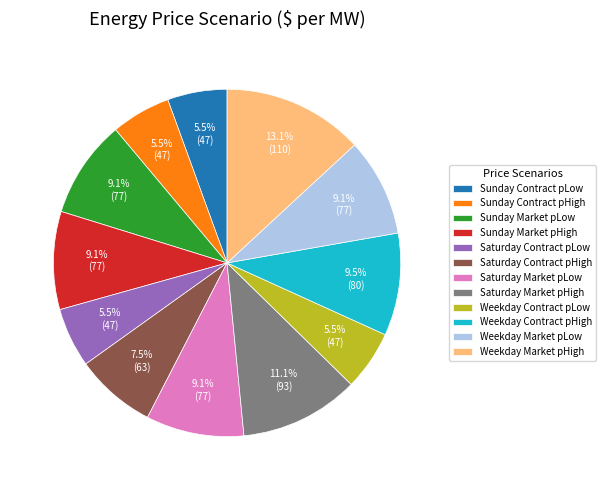

Is there any slice that represents more than half of the pie?

No